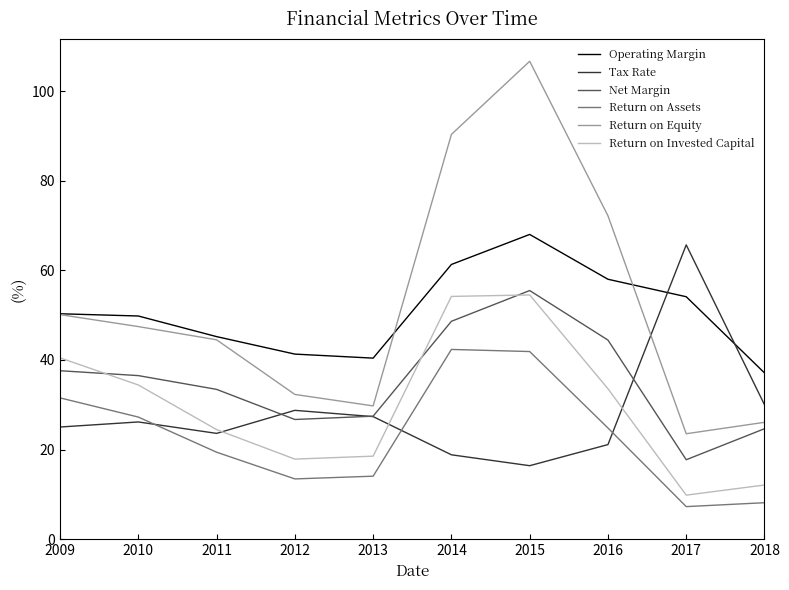

Which series has the largest total across all categories?

Return on Equity